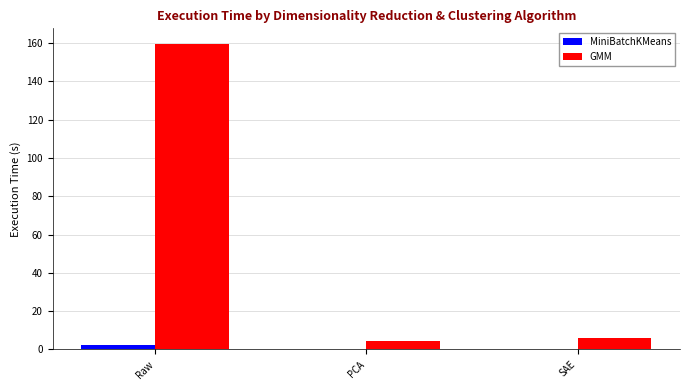

What is the maximum value shown in the chart?

159.7